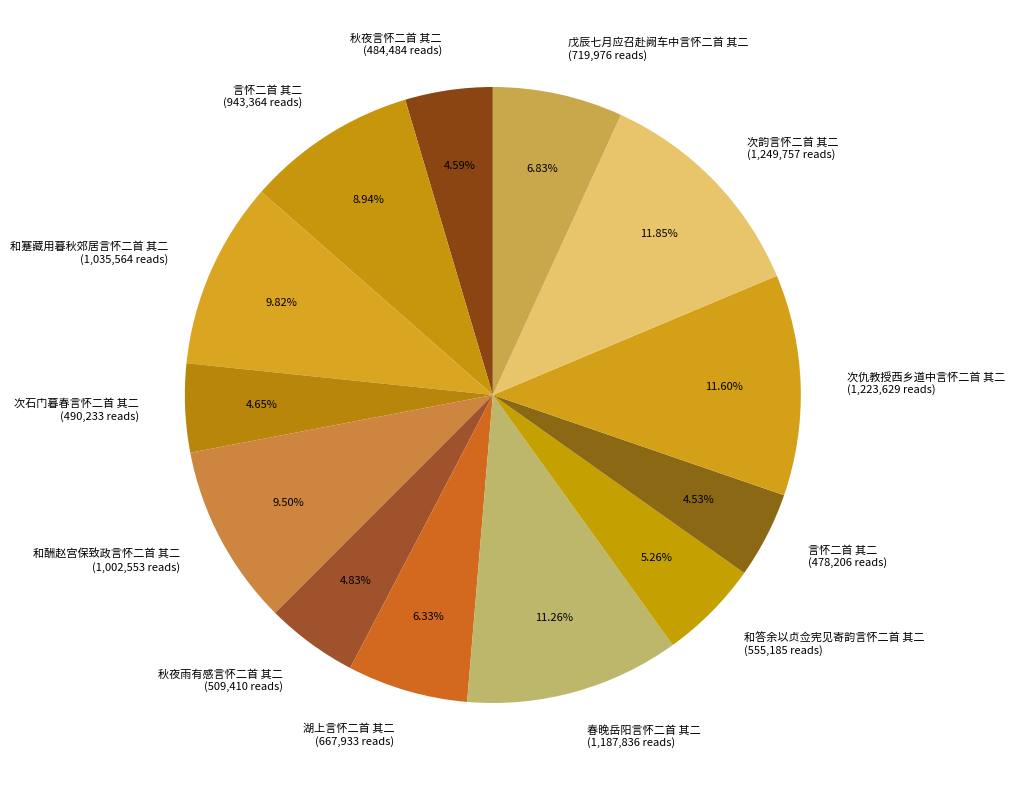

How many slices are in this pie chart?

13